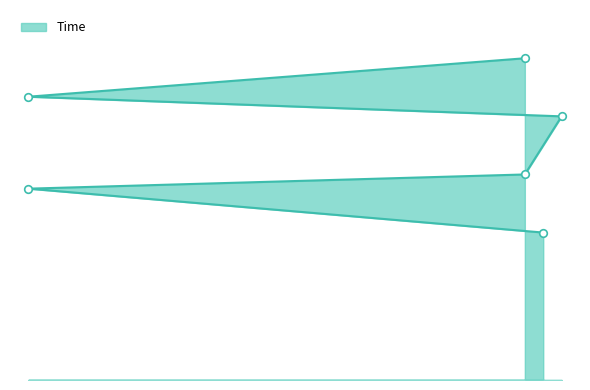

Which has a higher value, 3 or 30?

30